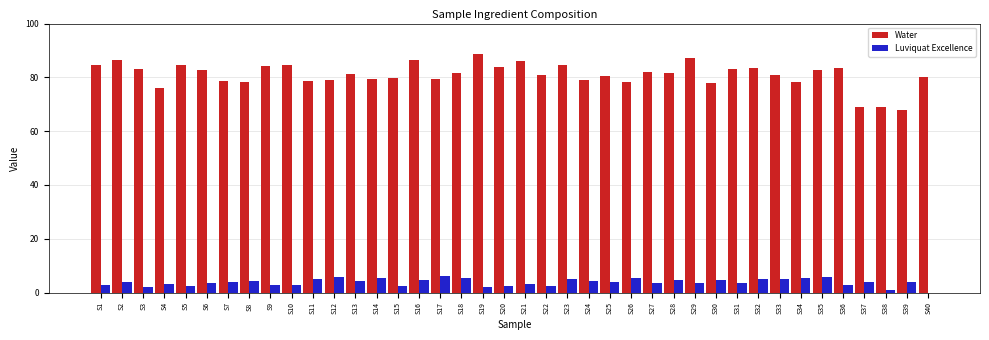

What is the total value across all series at S36?

86.3